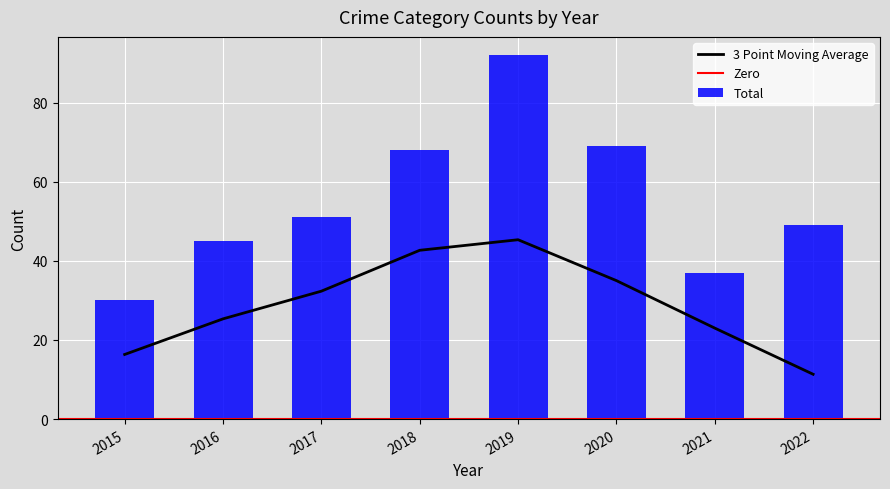

What is the minimum value for 3 Point Moving Average?

11.3